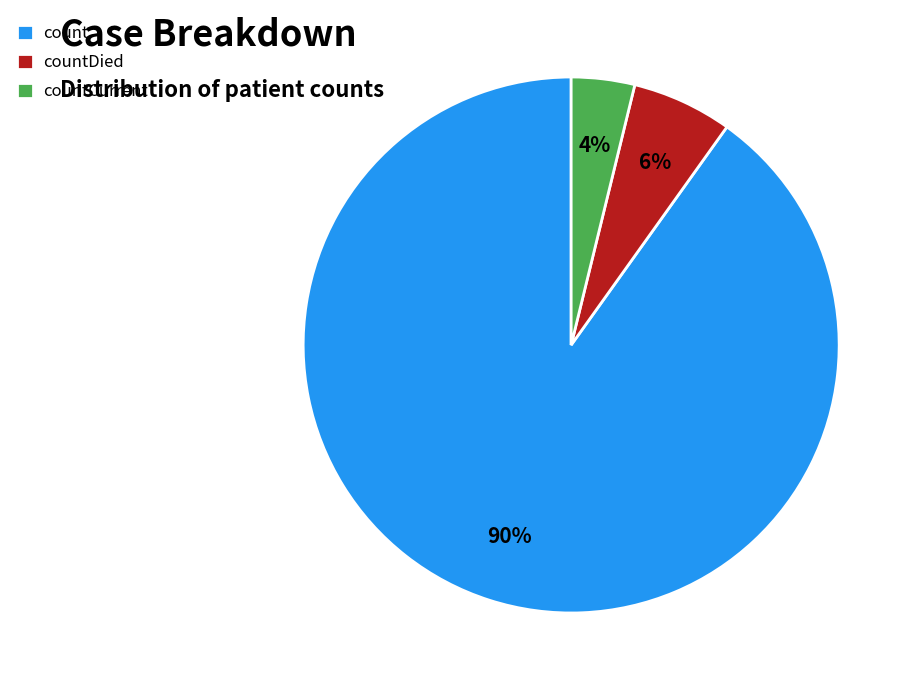

Rank the categories by value from highest to lowest.

count, countDied, countCurrent